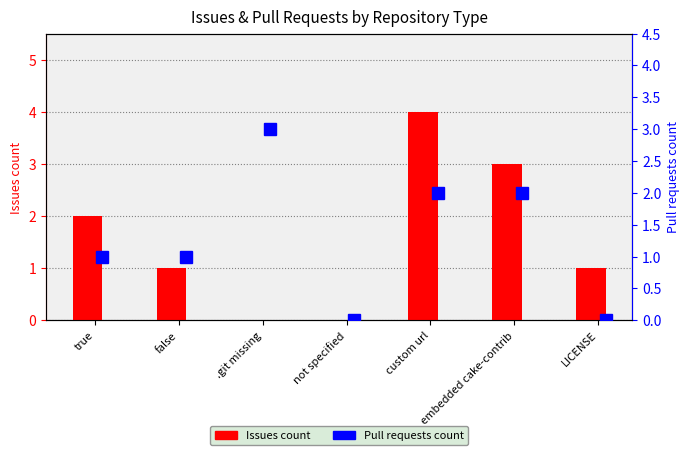

What is the label of the 7th bar from the left?

LICENSE